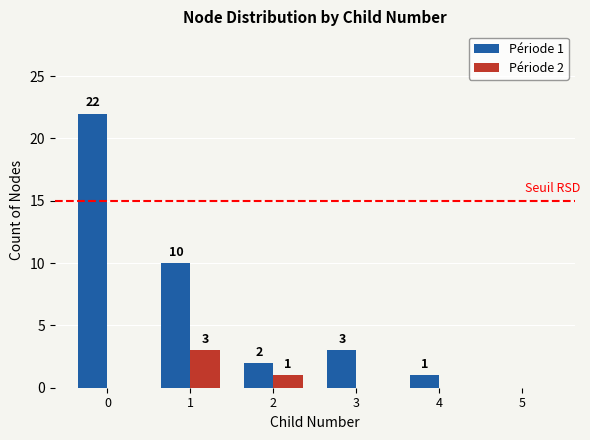

True or false: Période 2 has a value of 0 at 0.

True